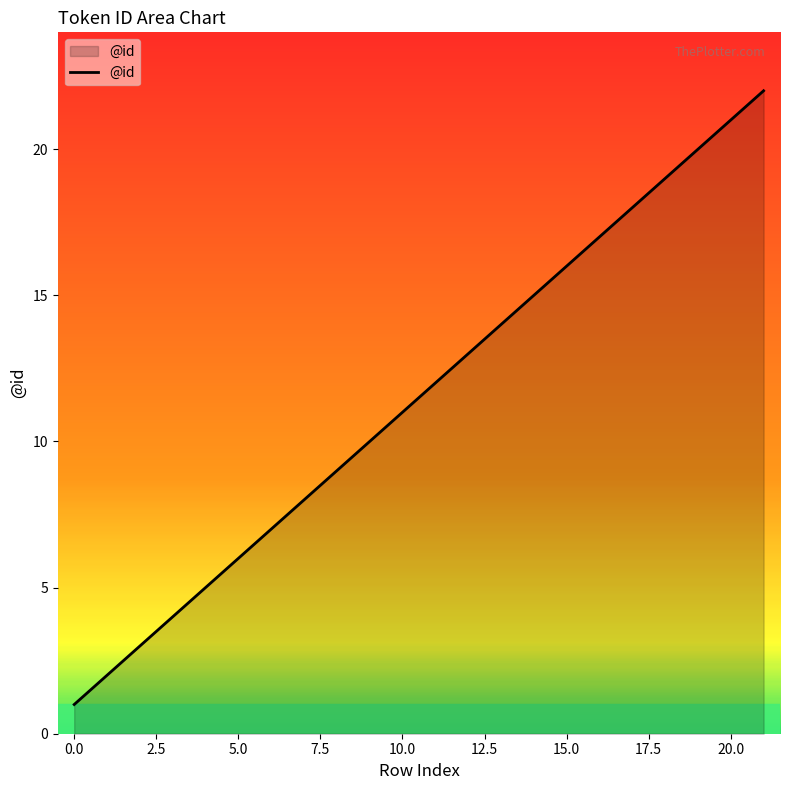

What is the greatest value displayed?

22